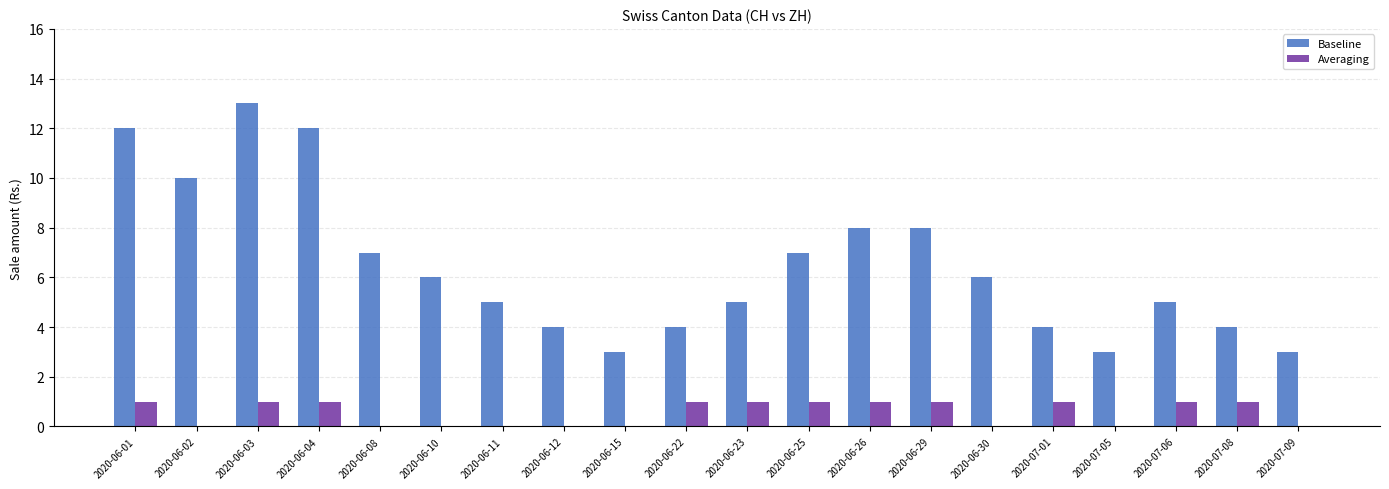

What is the sum of the Baseline values at 2020-06-01 and 2020-06-02?

22